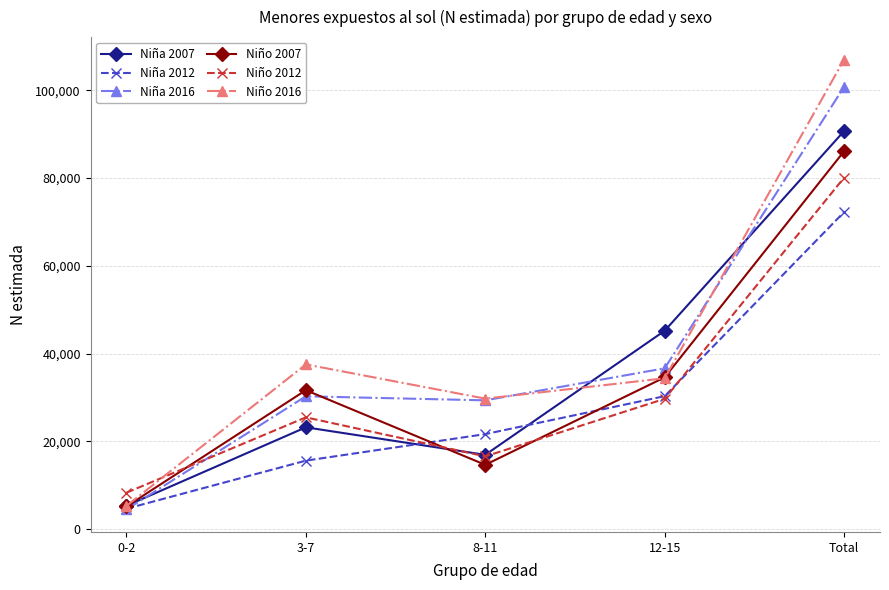

What is the sum of all Niño 2016 values?

213994